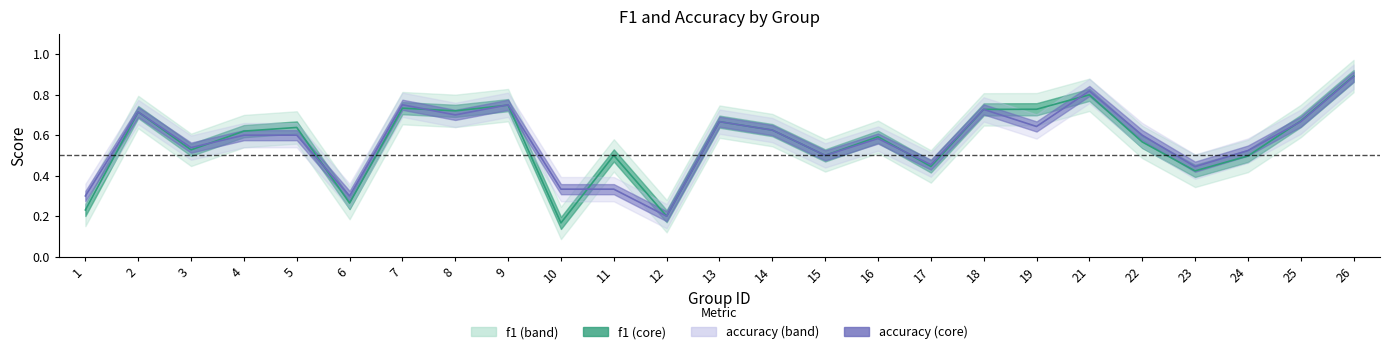

What is the total value across all series at 16?

1.2